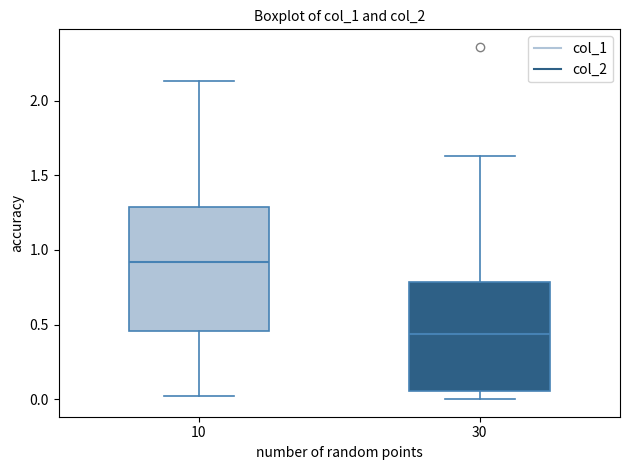

Reading left to right, transcribe this box plot: for each box, give where its median line is, the range the box spans, and where its two whiskers end, as read against the y-axis. The values are not printed on the chart, so give them approximately, as read against the axis.

10: median 0.90, box 0.45 to 1.30, whiskers 0.00 to 2.15
30: median 0.45, box 0.05 to 0.80, whiskers 0.00 to 1.65